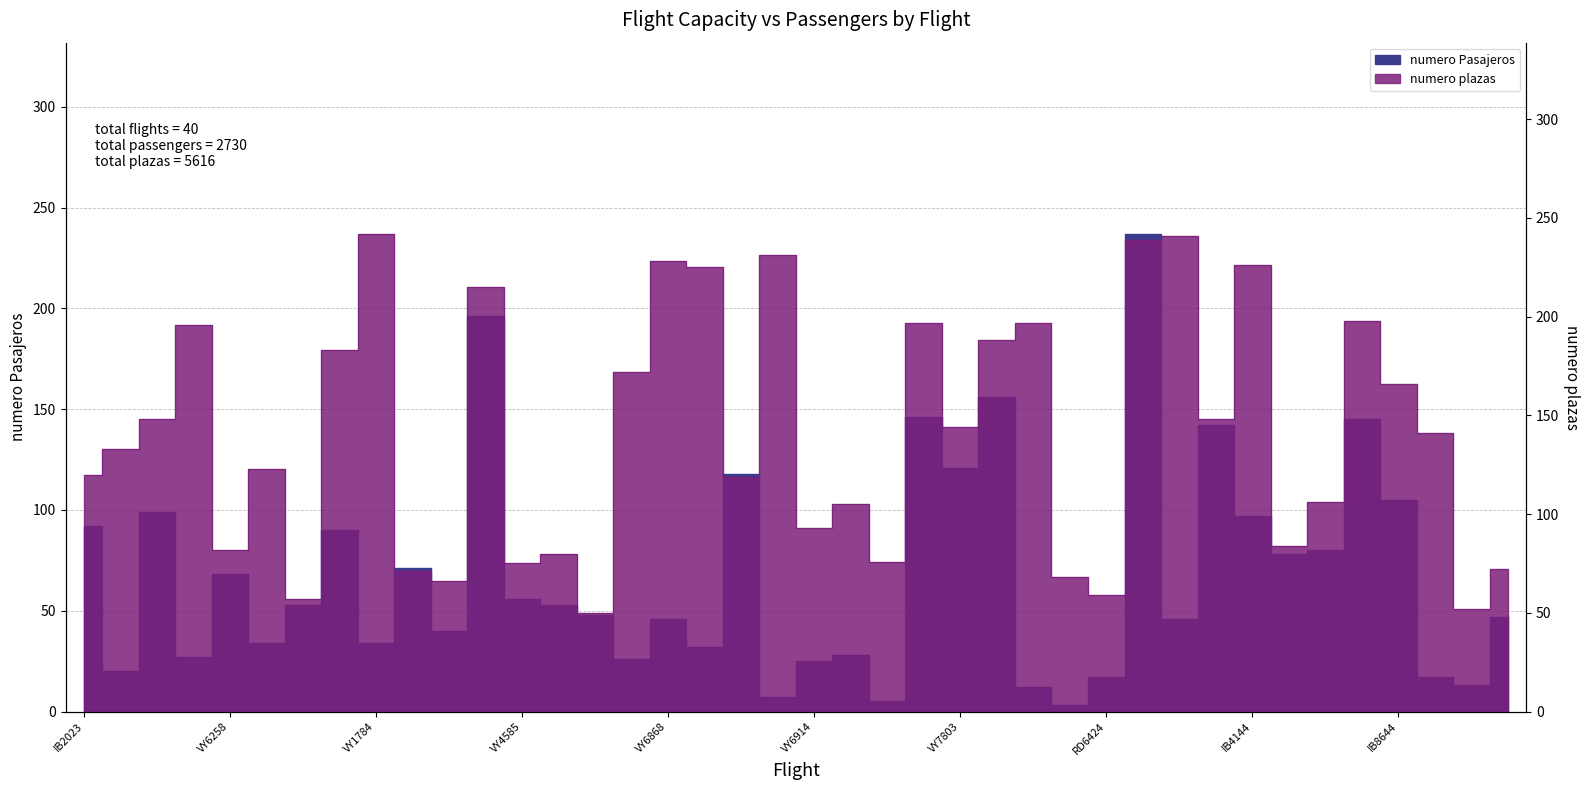

The value of numero plazas at VY5132 is 181. True or false?

False